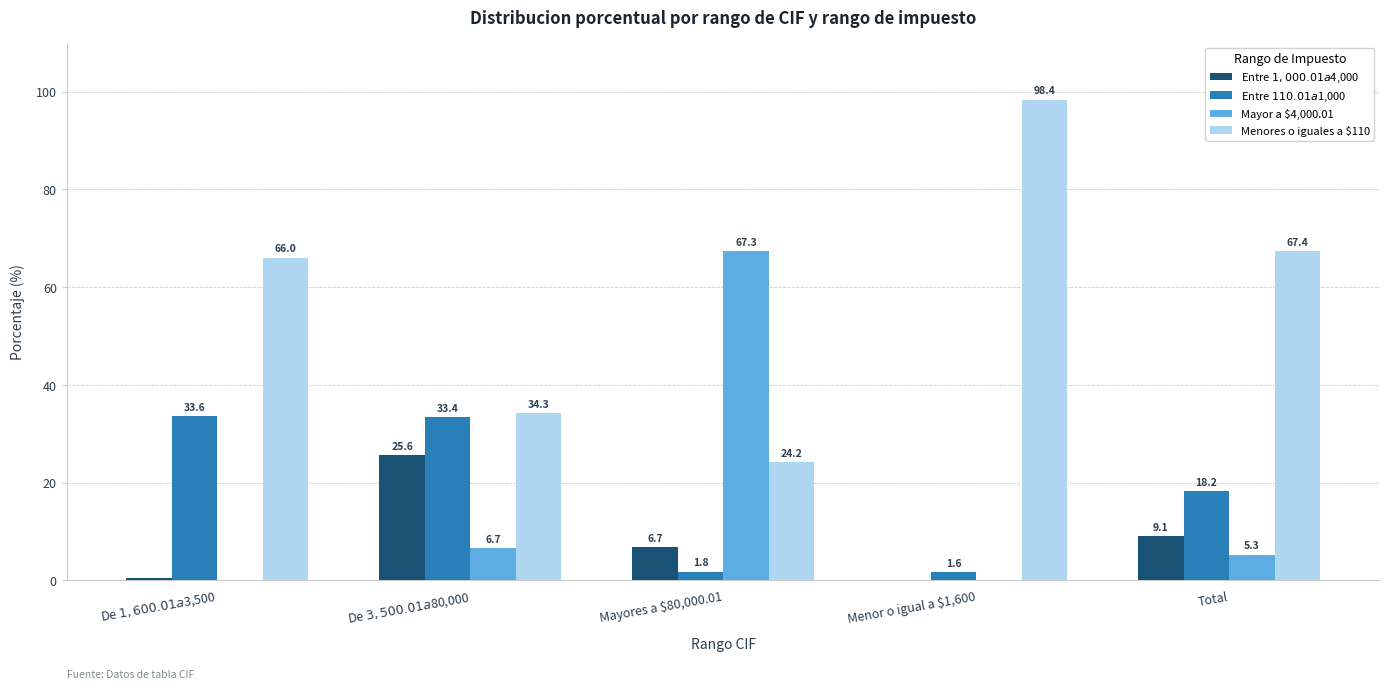

Which category has the highest value across all series?

Menor o igual a $1,600